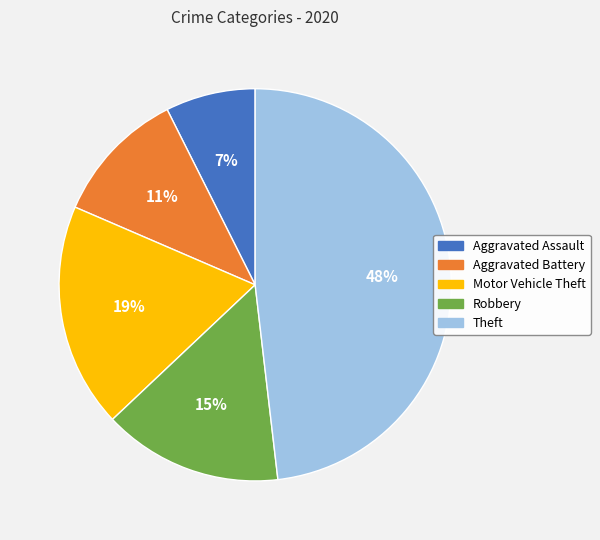

Rank the categories by value from lowest to highest.

Aggravated Assault, Aggravated Battery, Robbery, Motor Vehicle Theft, Theft